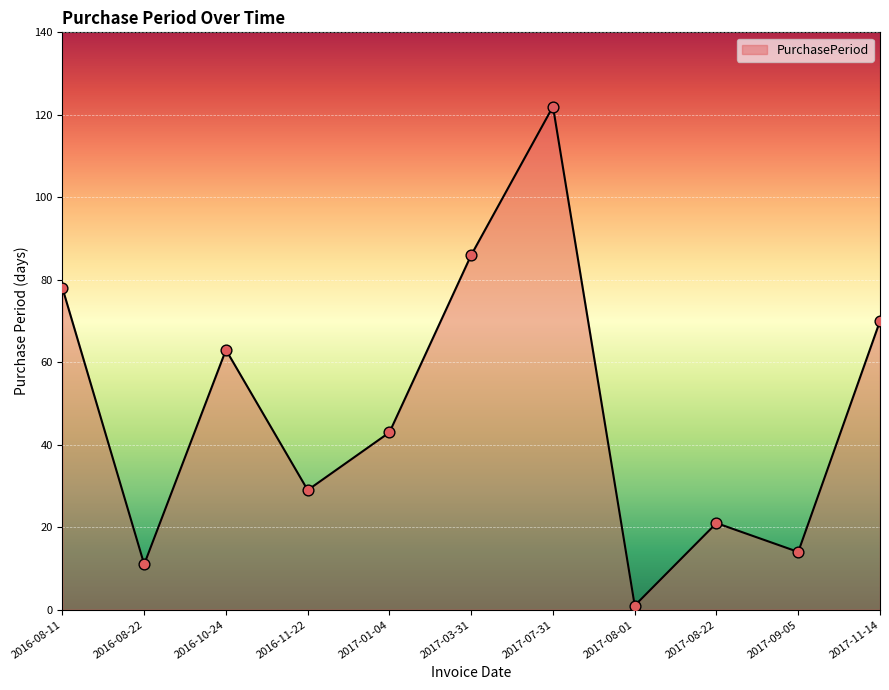

Between 2016-08-11 and 2017-01-04, which is larger?

2016-08-11